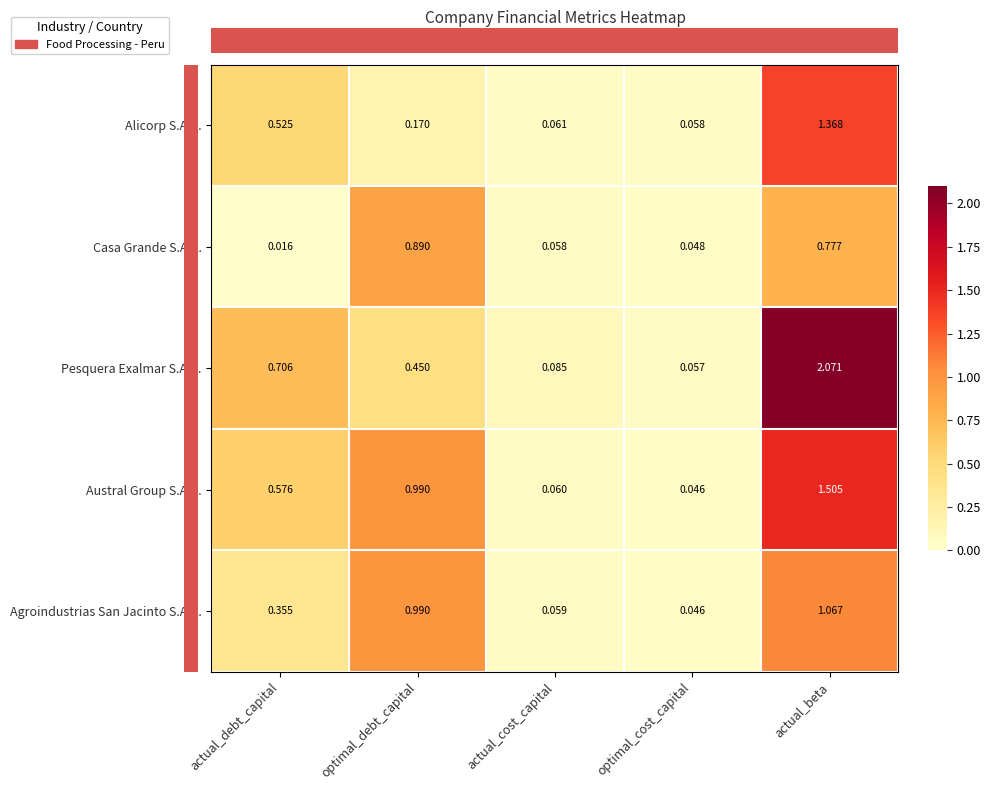

Is the value of Pesquera Exalmar S.A.A. at optimal_cost_capital greater than the value of Austral Group S.A.A. at optimal_cost_capital?

Yes